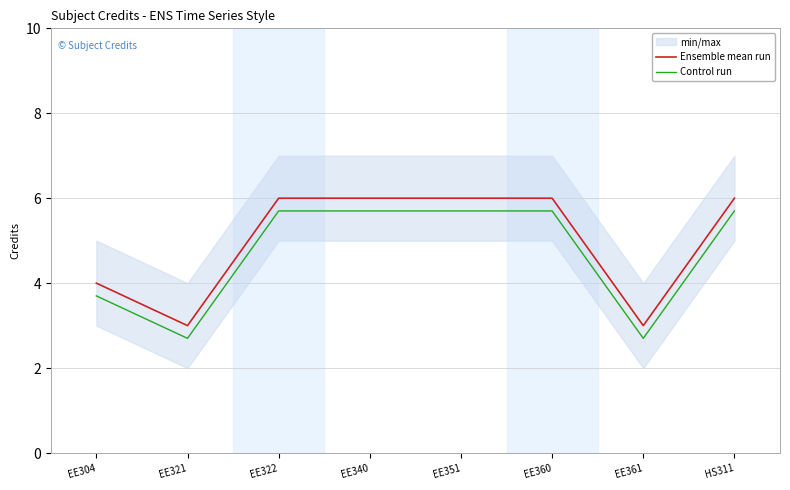

Reading right to left, what are all the values shown in this chart?

Ensemble mean run: HS311=6.0	EE361=3.0	EE360=6.0	EE351=6.0	EE340=6.0	EE322=6.0	EE321=3.0	EE304=4.0
Control run: HS311=5.7	EE361=2.7	EE360=5.7	EE351=5.7	EE340=5.7	EE322=5.7	EE321=2.7	EE304=3.7